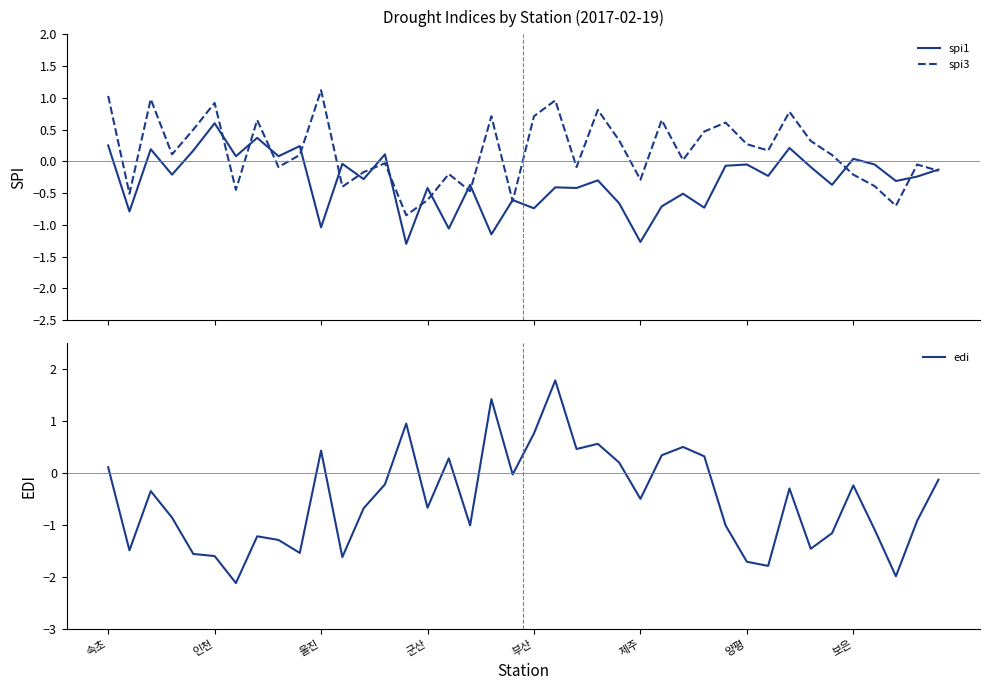

The edi series shows -2.7 at 제주. True or false?

False